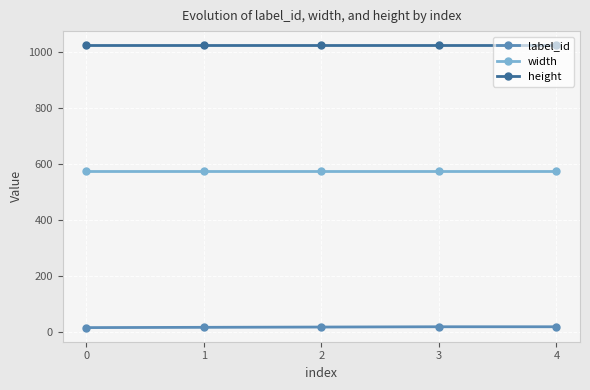

What is the sum of all width values?

2880